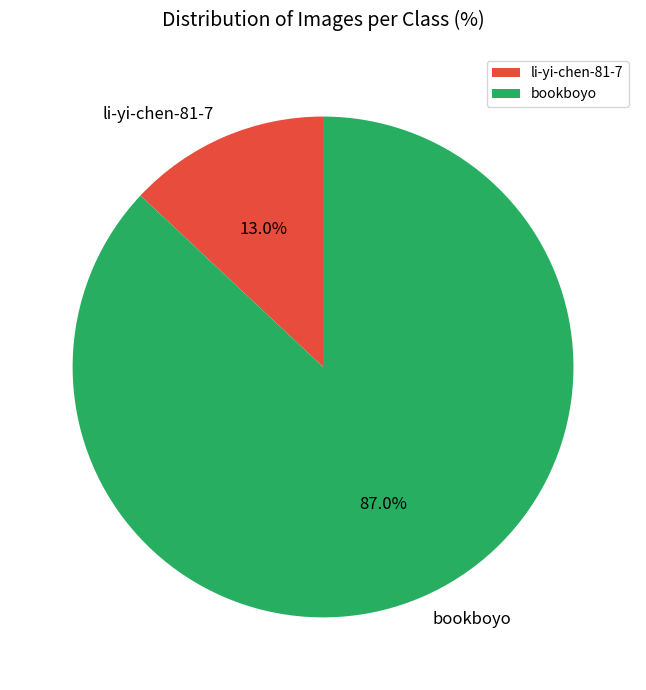

Is there any slice that represents more than half of the pie?

Yes